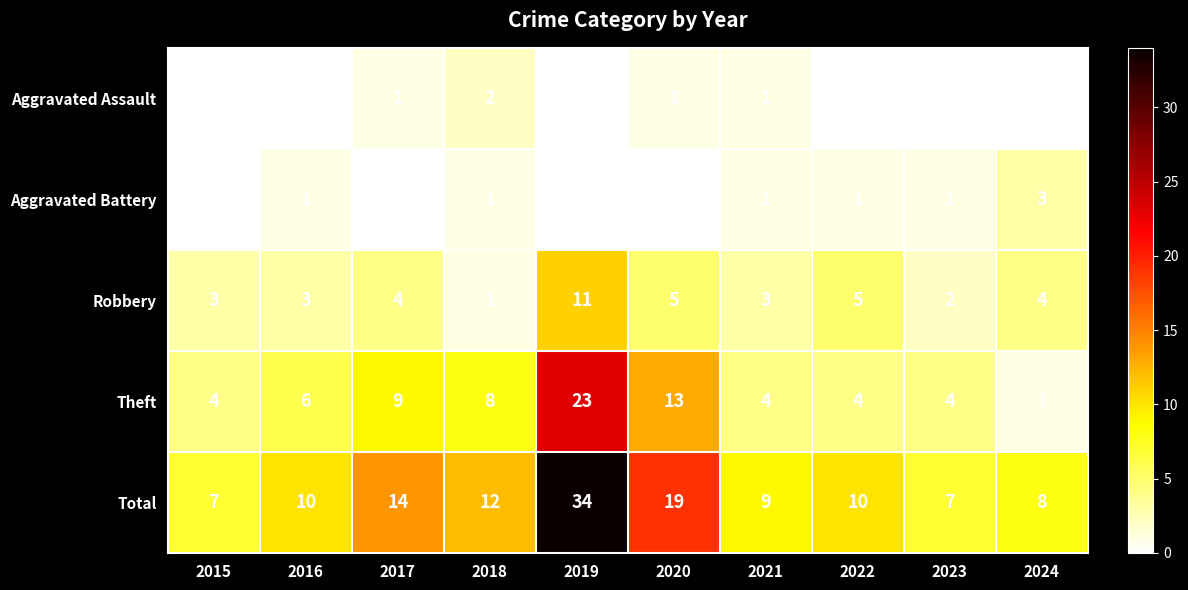

How many data points does each series have?

10